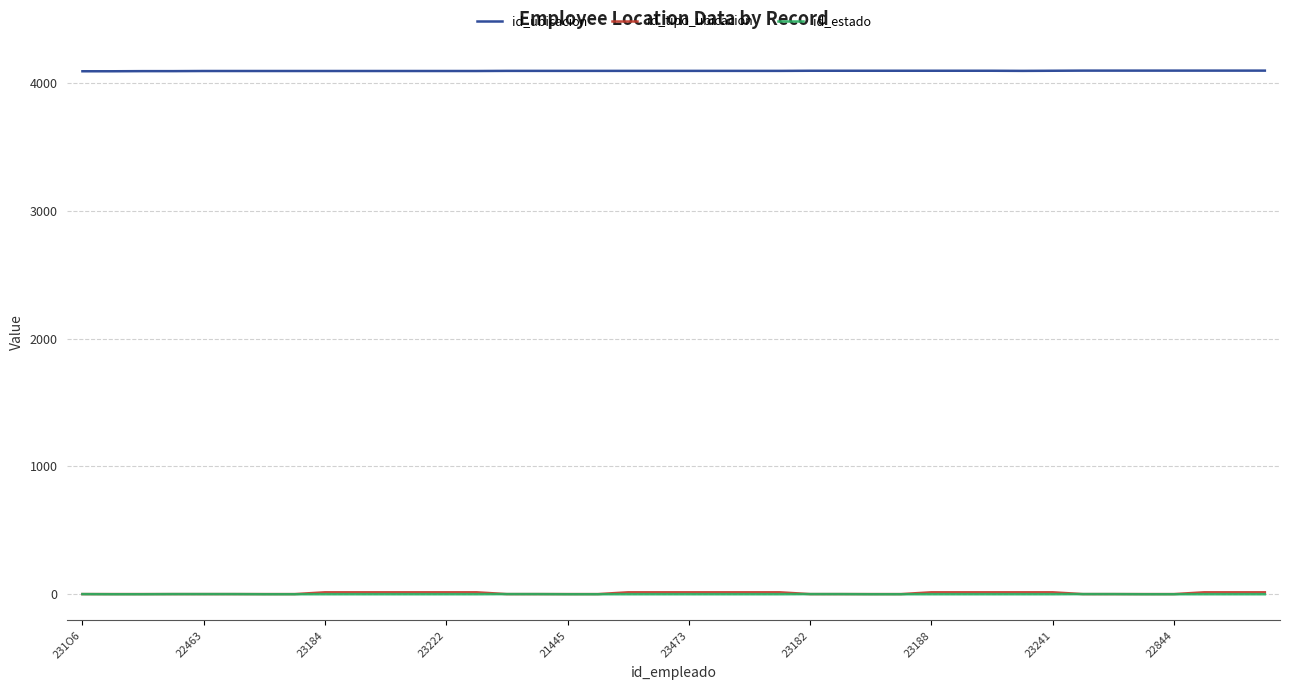

What is the greatest value displayed?

4095